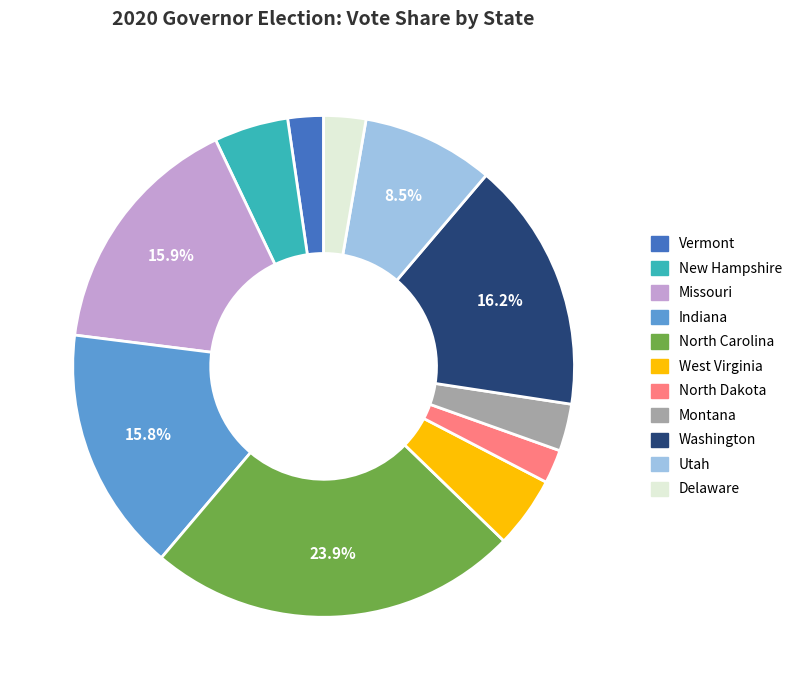

What percentage is the Delaware slice, to the nearest percent?

3%